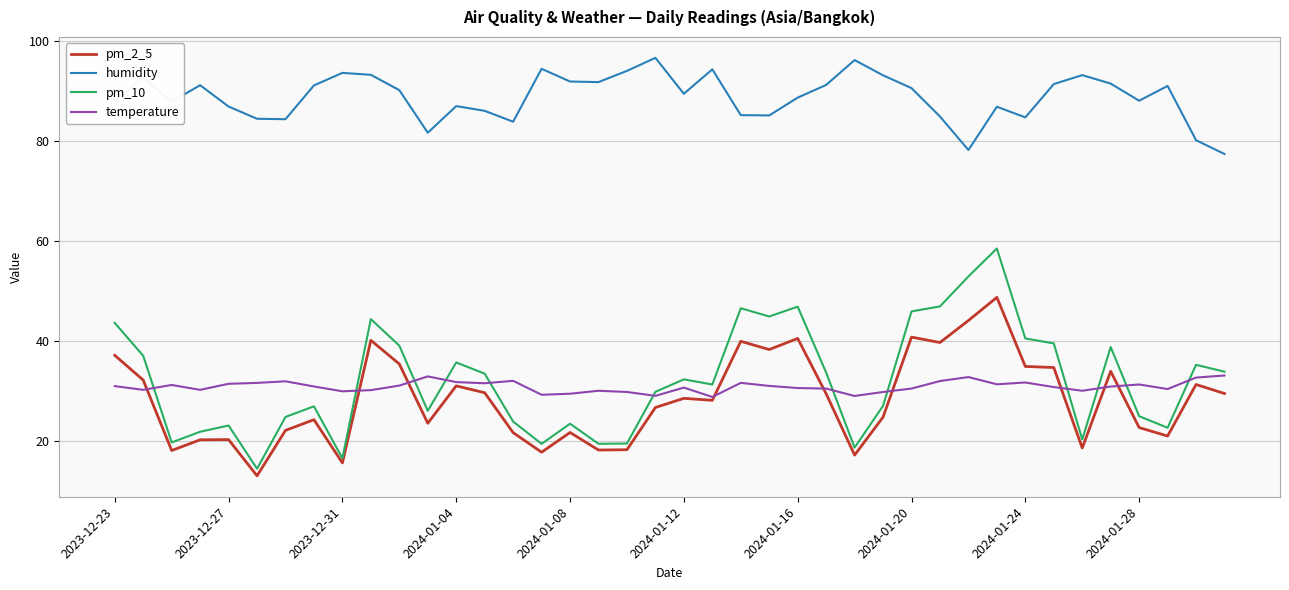

List the series in order of their peak value, lowest first.

temperature, pm_2_5, pm_10, humidity